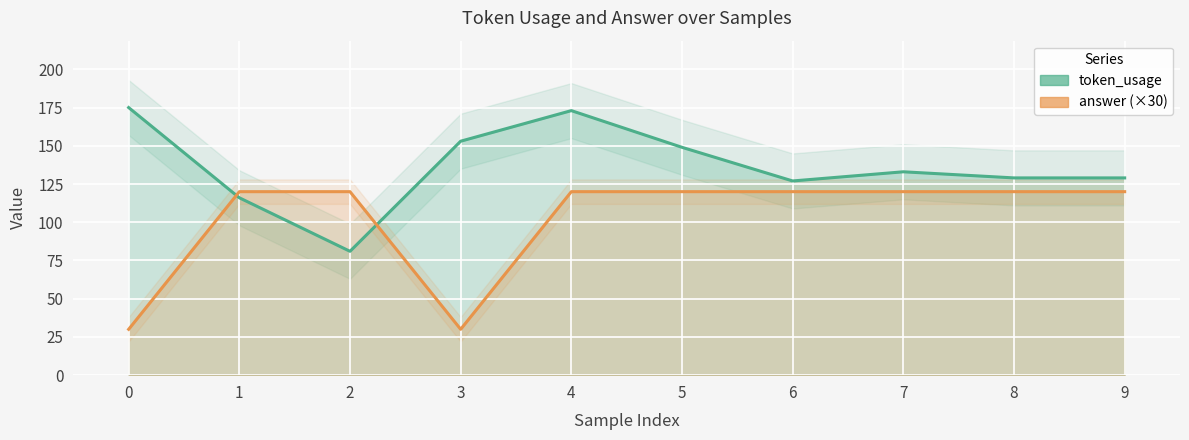

The token_usage series shows 149 at 5. True or false?

True